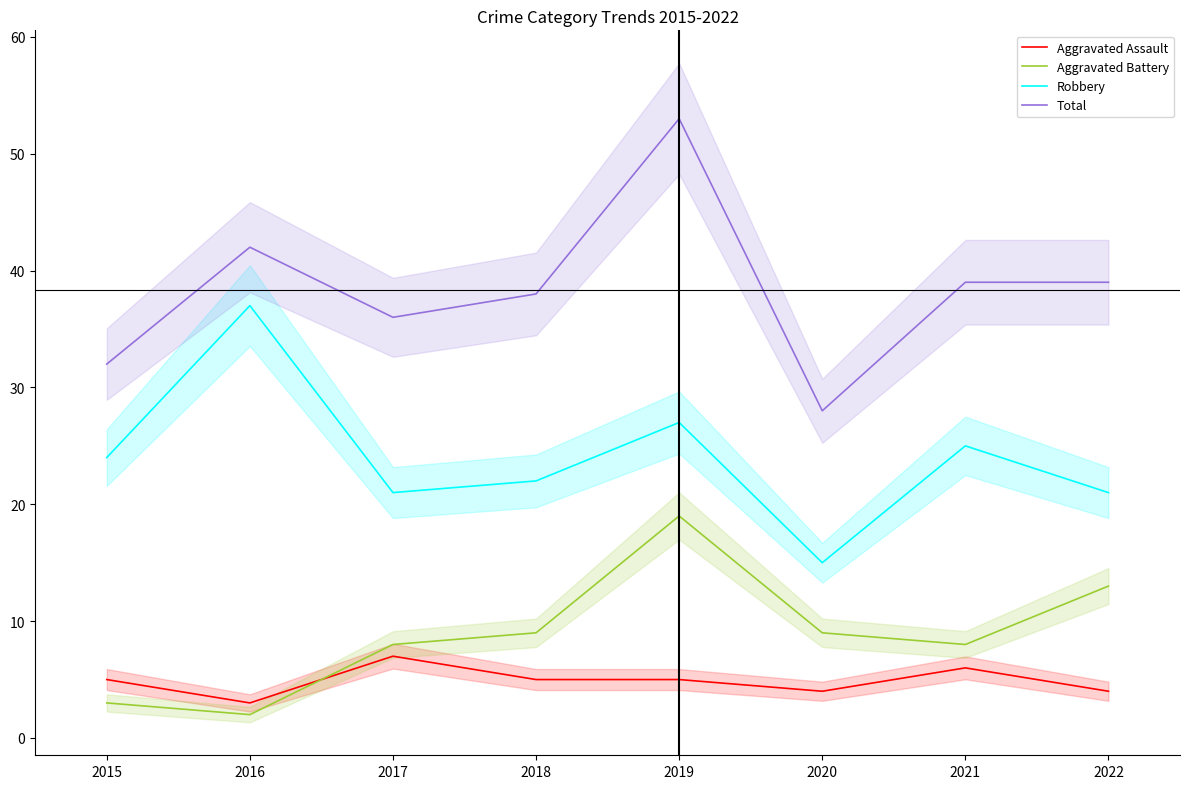

How many distinct data groups are displayed?

4